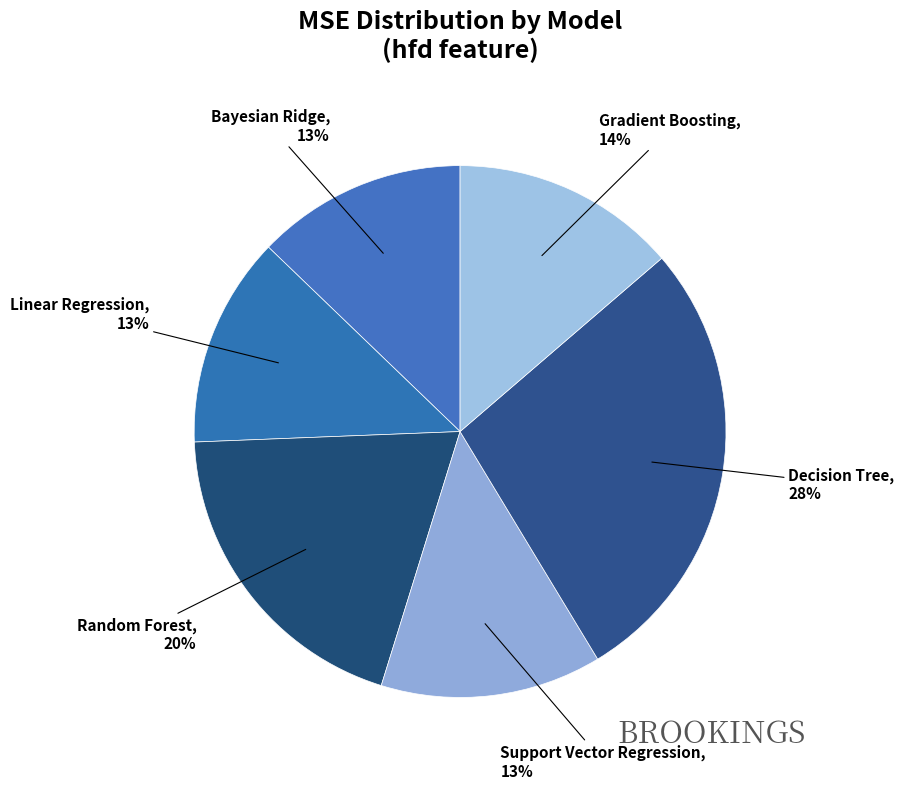

Is there any slice that represents more than half of the pie?

No